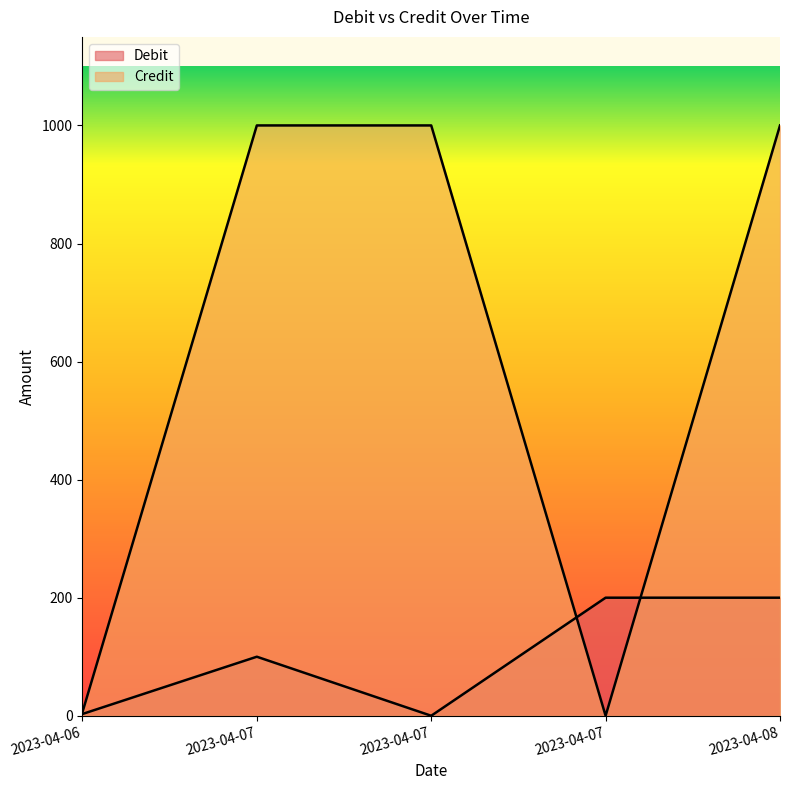

What are all the series names shown in the legend?

Debit, Credit